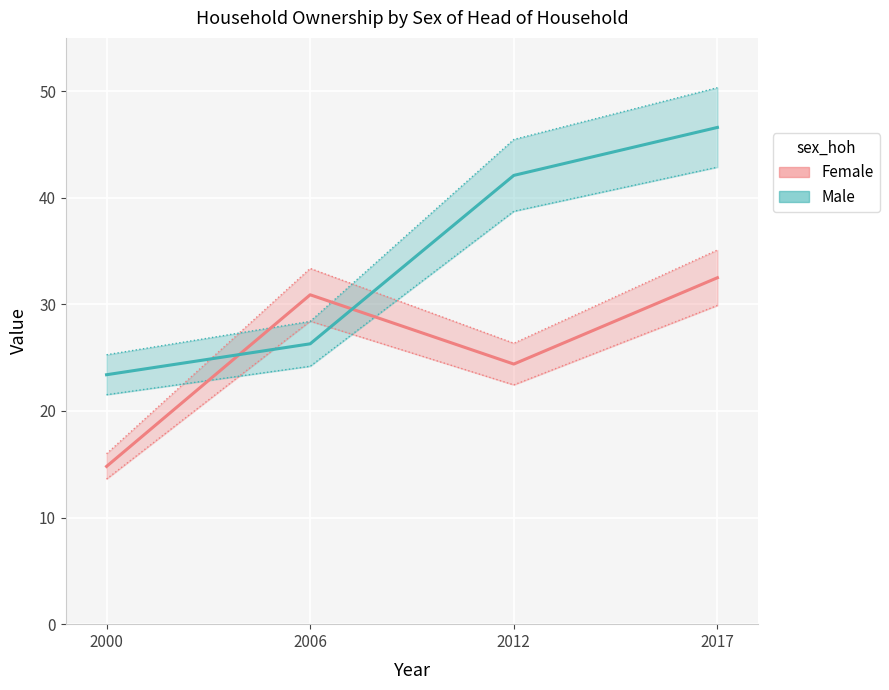

How many times do Female and Male cross each other?

2